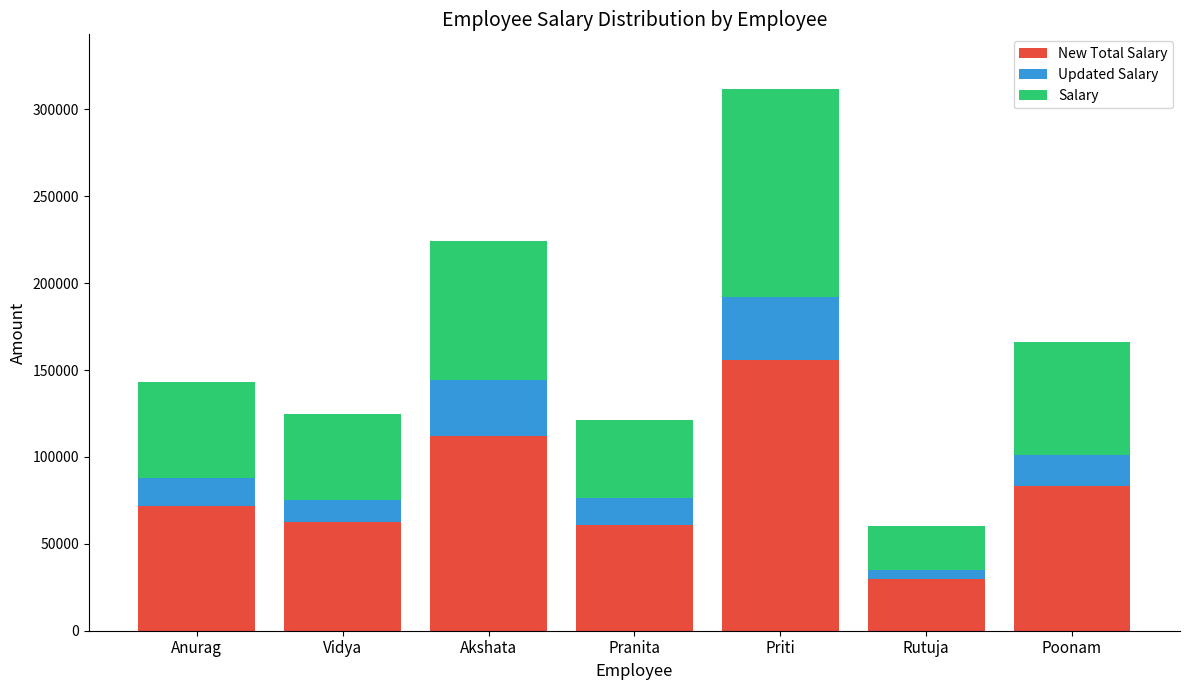

What is the total value across all series at Vidya?

125000